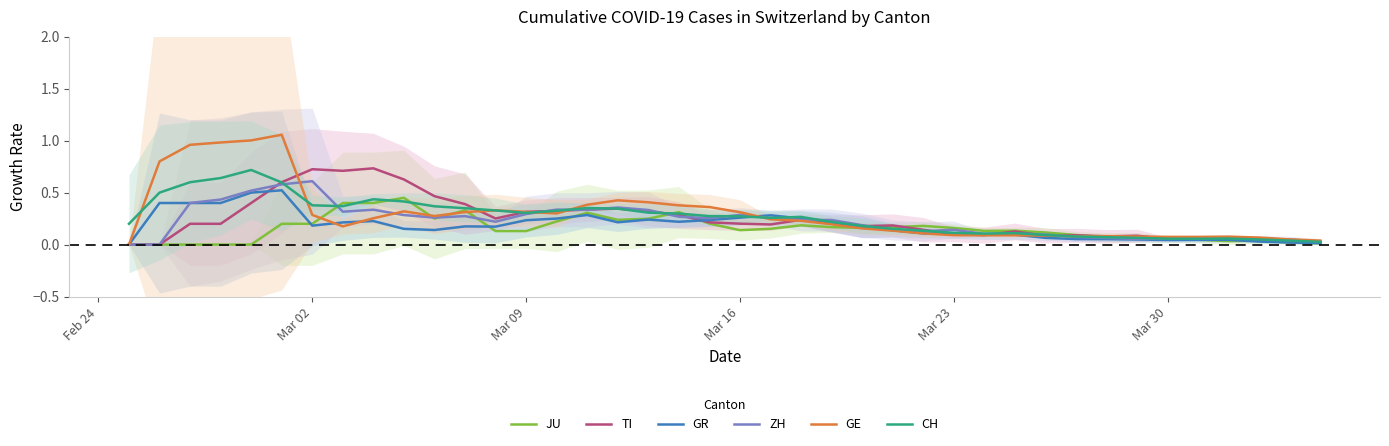

Reading left to right, transcribe all the data shown in this chart.

JU: 0.0	0.0	0.0	0.0	0.0	0.2	0.2	0.4	0.4	0.5	0.2	0.3	0.1	0.1	0.2	0.3	0.2	0.2	0.3	0.2	0.1	0.2	0.2	0.2	0.2	0.2	0.2	0.2	0.1	0.1	0.1	0.1	0.1	0.1	0.0	0.0	0.0	0.0	0.0	0.0
TI: 0.0	0.0	0.2	0.2	0.4	0.6	0.7	0.7	0.7	0.6	0.5	0.4	0.3	0.3	0.3	0.3	0.3	0.3	0.3	0.2	0.2	0.2	0.2	0.2	0.2	0.2	0.1	0.1	0.1	0.1	0.1	0.1	0.1	0.1	0.1	0.1	0.1	0.0	0.0	0.0
GR: 0.0	0.4	0.4	0.4	0.5	0.5	0.2	0.2	0.2	0.2	0.1	0.2	0.2	0.2	0.3	0.3	0.2	0.2	0.2	0.2	0.3	0.3	0.3	0.2	0.2	0.1	0.1	0.1	0.1	0.1	0.1	0.1	0.1	0.0	0.0	0.0	0.0	0.0	0.0	0.0
ZH: 0.0	0.0	0.4	0.4	0.5	0.6	0.6	0.3	0.3	0.3	0.3	0.3	0.2	0.3	0.3	0.3	0.4	0.3	0.3	0.3	0.3	0.3	0.2	0.2	0.2	0.1	0.1	0.1	0.1	0.1	0.1	0.1	0.1	0.1	0.1	0.1	0.1	0.1	0.0	0.0
GE: 0.0	0.8	1.0	1.0	1.0	1.1	0.3	0.2	0.3	0.3	0.3	0.3	0.3	0.3	0.3	0.4	0.4	0.4	0.4	0.4	0.3	0.2	0.2	0.2	0.2	0.1	0.1	0.1	0.1	0.1	0.1	0.1	0.1	0.1	0.1	0.1	0.1	0.1	0.0	0.0
CH: 0.2	0.5	0.6	0.6	0.7	0.6	0.4	0.4	0.4	0.4	0.4	0.3	0.3	0.3	0.3	0.4	0.3	0.3	0.3	0.3	0.3	0.3	0.3	0.2	0.2	0.2	0.1	0.1	0.1	0.1	0.1	0.1	0.1	0.1	0.1	0.1	0.1	0.0	0.0	0.0